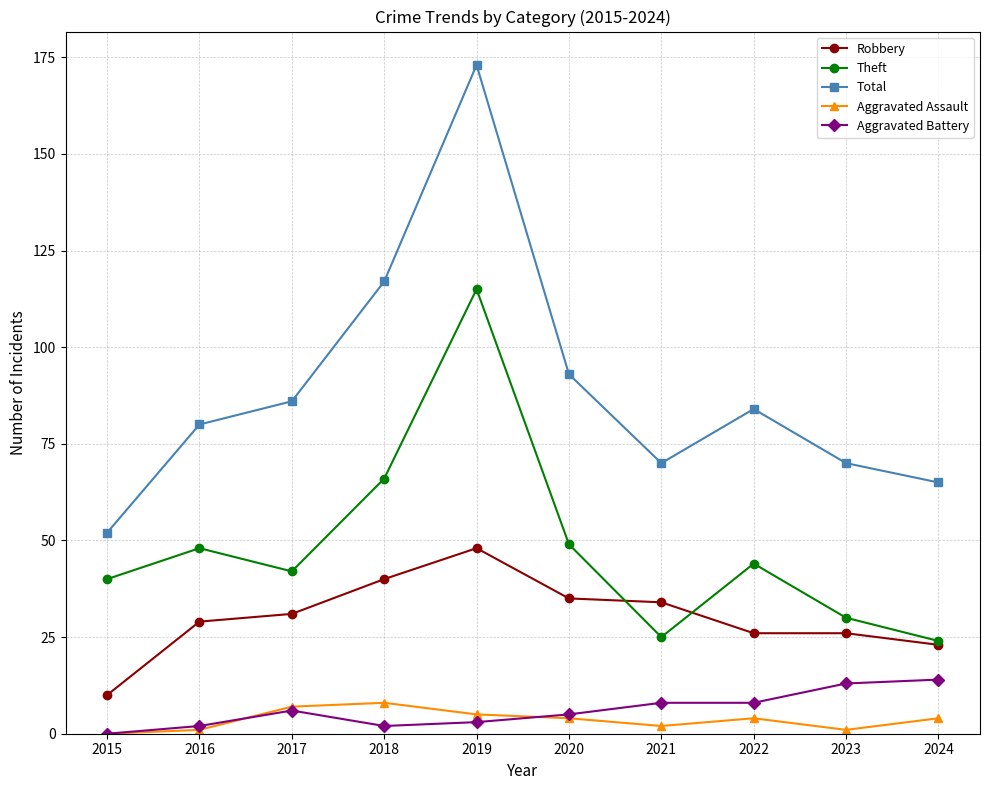

What is the difference between the highest and lowest values at 2015?

52